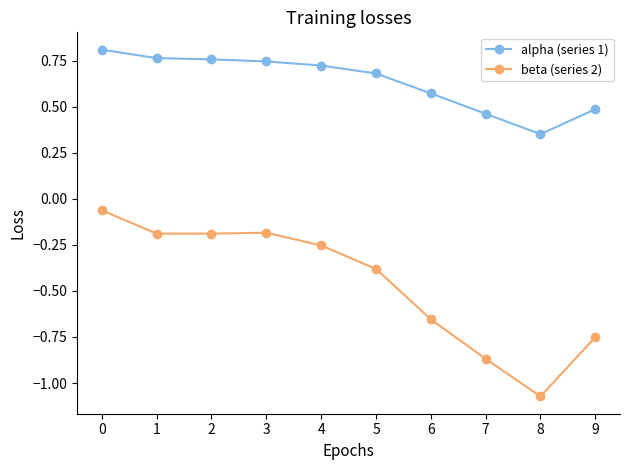

Which series has the largest total across all categories?

alpha (series 1)